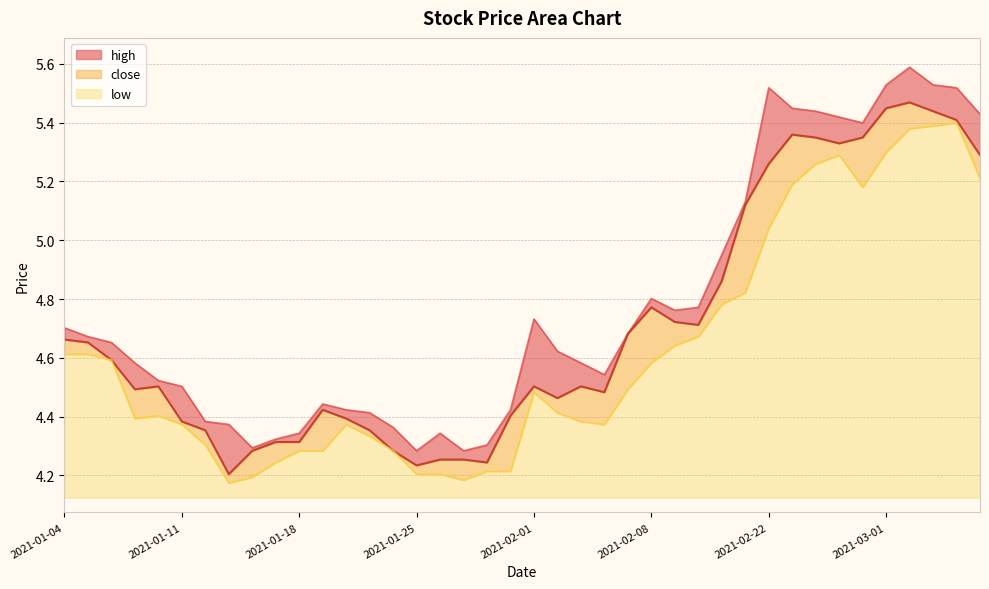

What is the value of the low point at the 8th from the left?

4.2